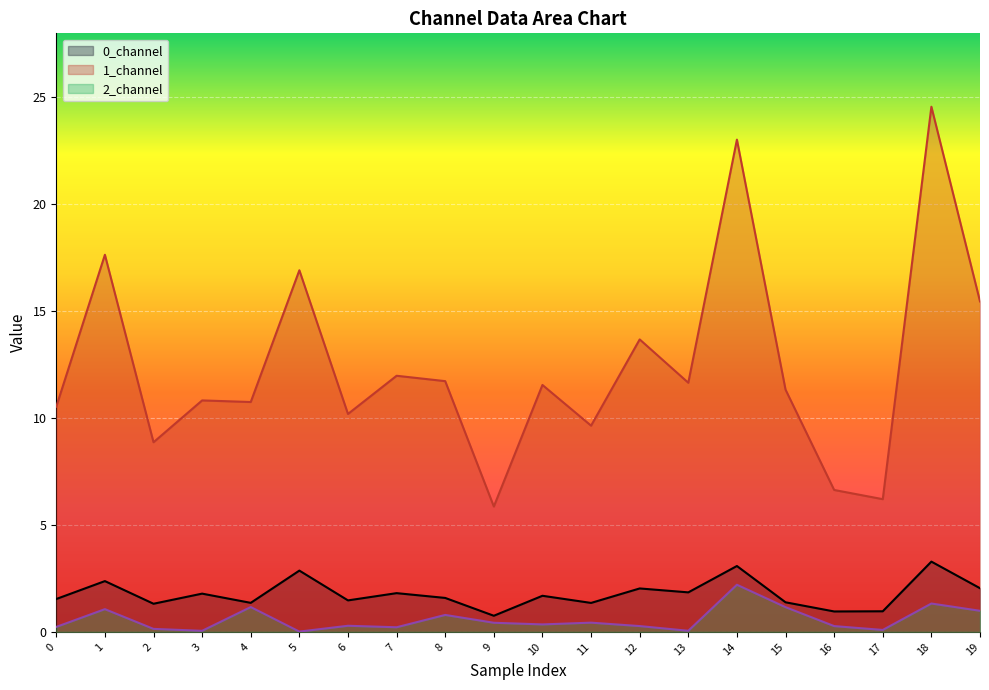

What is the greatest value displayed?

24.6